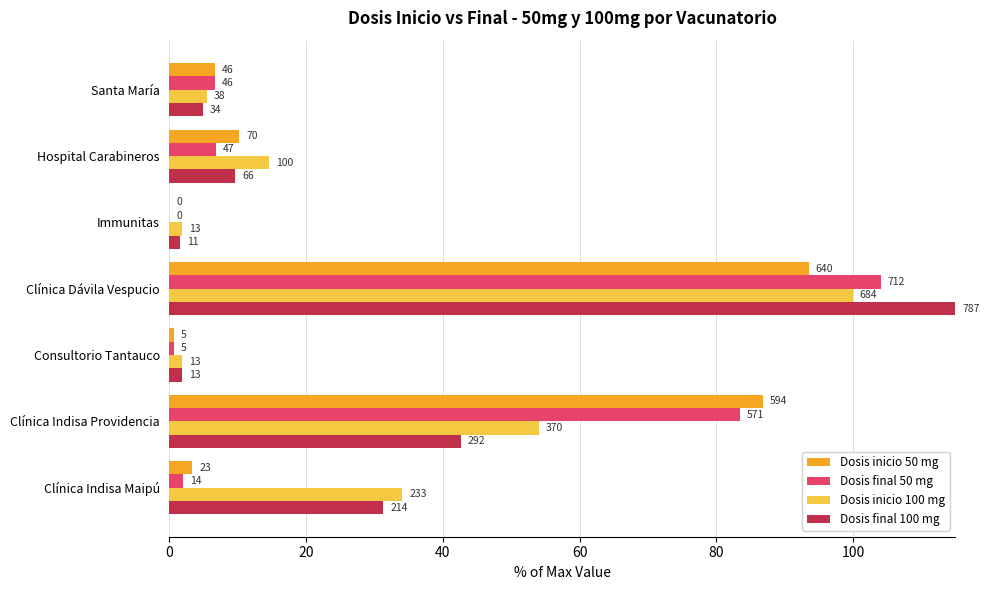

What are all the series names shown in the legend?

Dosis inicio 50 mg, Dosis final 50 mg, Dosis inicio 100 mg, Dosis final 100 mg